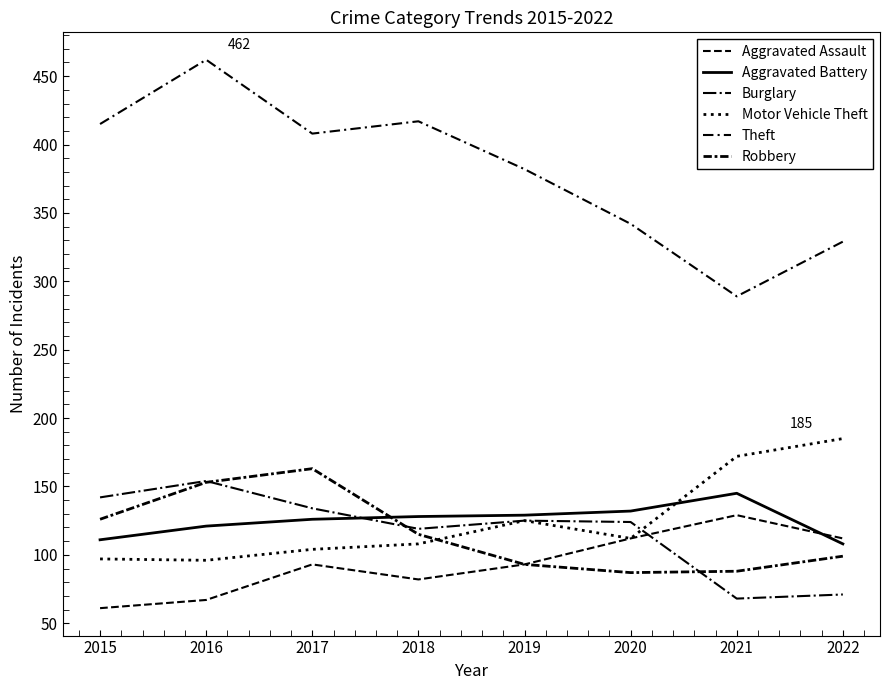

Is this an area chart (filled region under the line)?

No